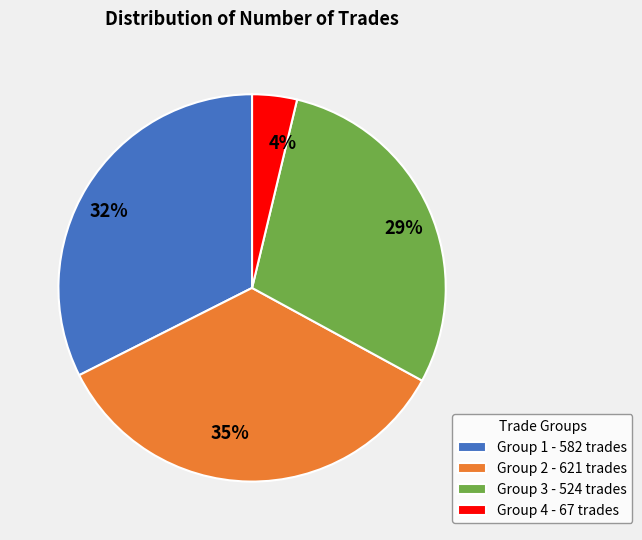

To the nearest percent, what percentage of the pie is 29%?

29%